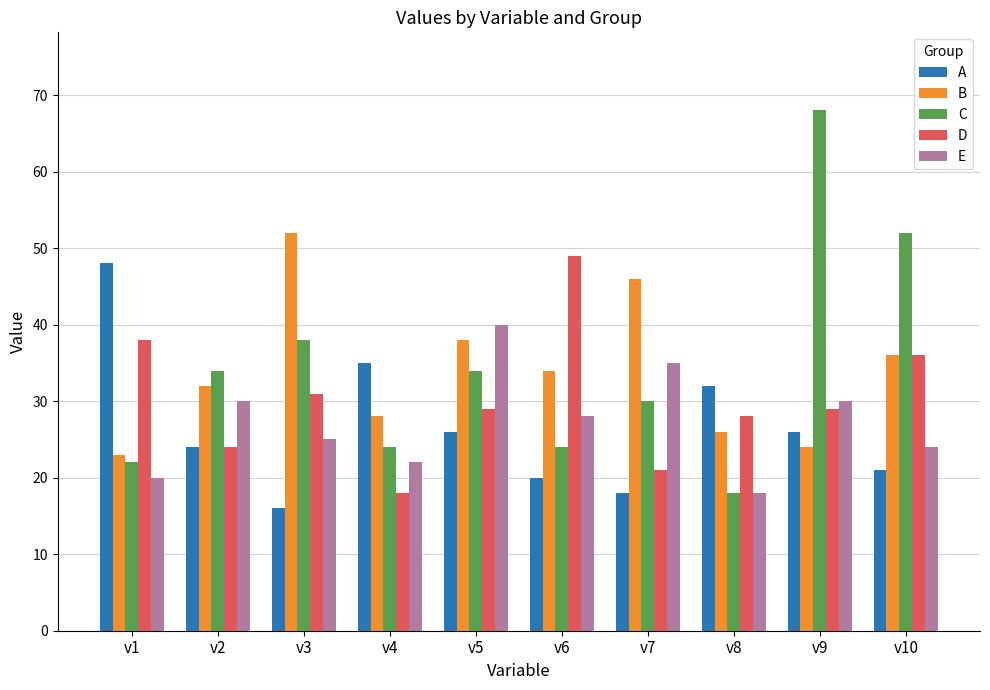

What is the value of the C bar at the 6th from the left?

24